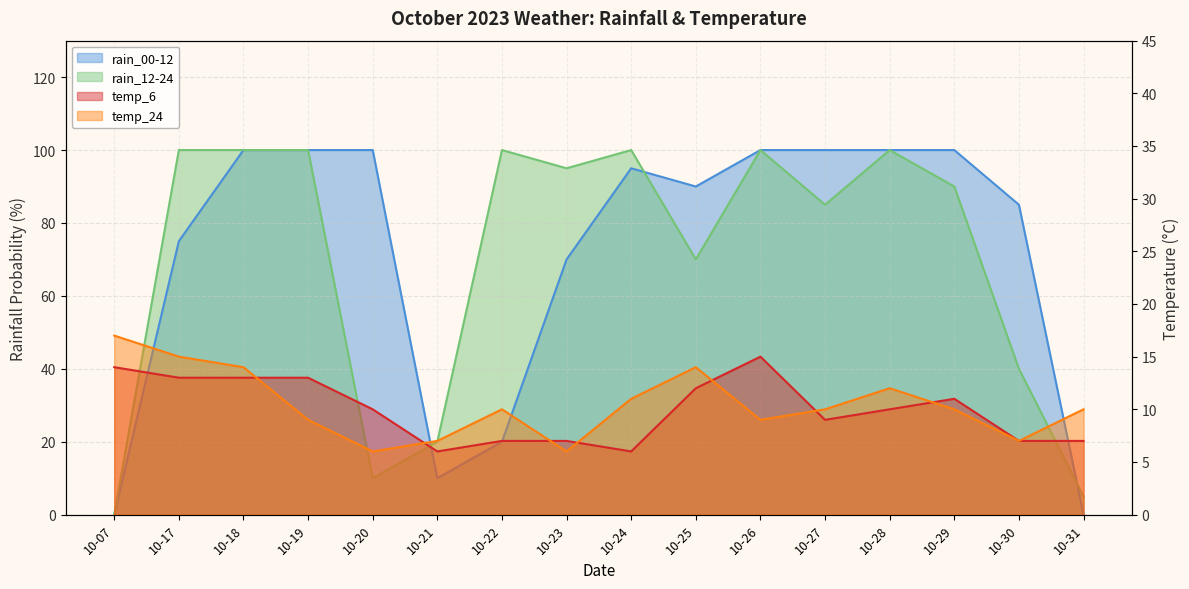

Rank the series at 10-28 from highest to lowest value.

rain_00-12, rain_12-24, temp_24, temp_6